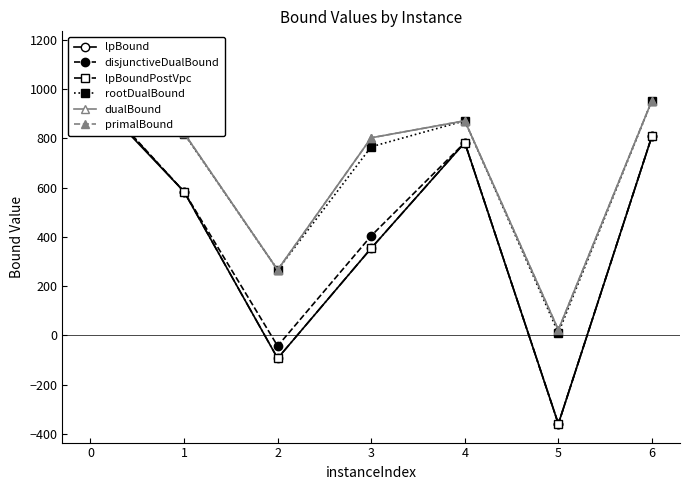

How many data points in rootDualBound are above 818?

4